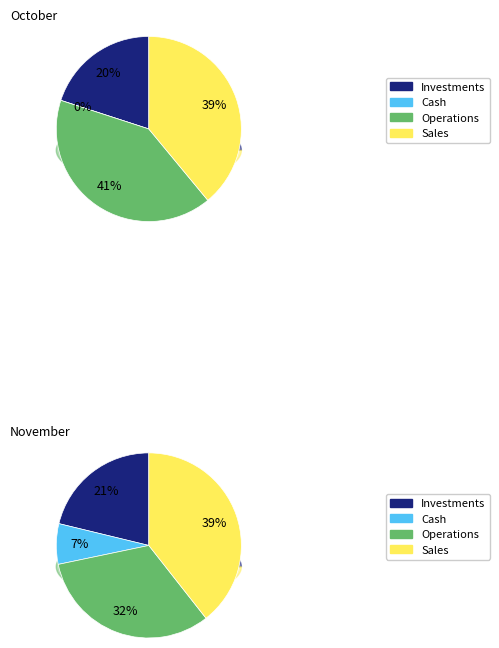

What portion of the pie excludes 10-28-9?

100.0%